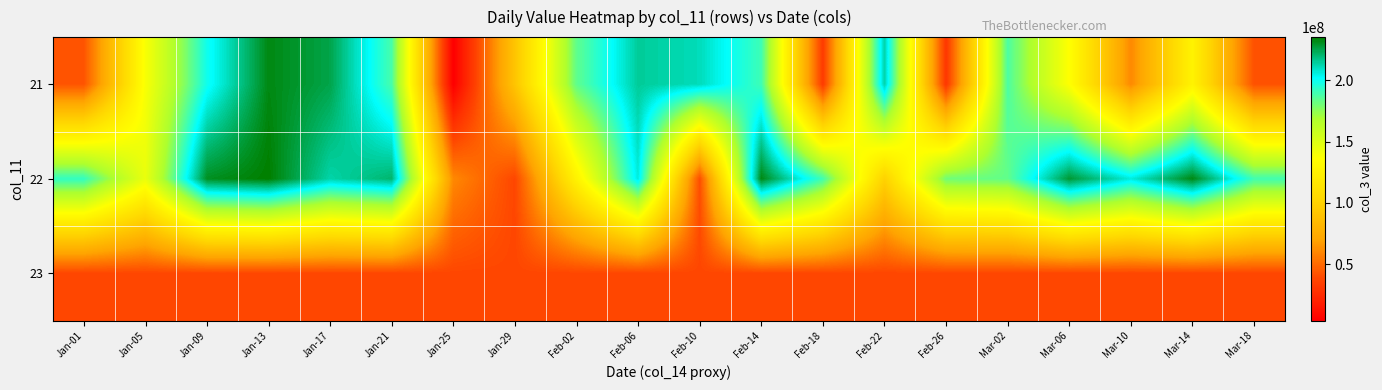

Rank the series by their average value, from lowest to highest.

23, 21, 22